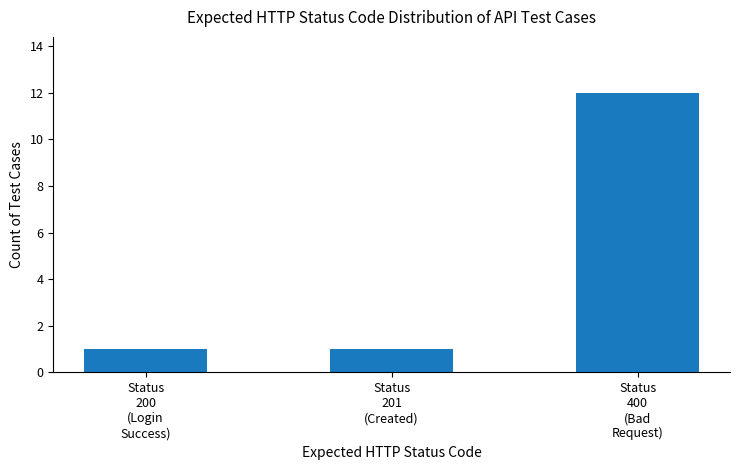

The chart shows a value of 12 at Status
400
(Bad
Request). True or false?

True